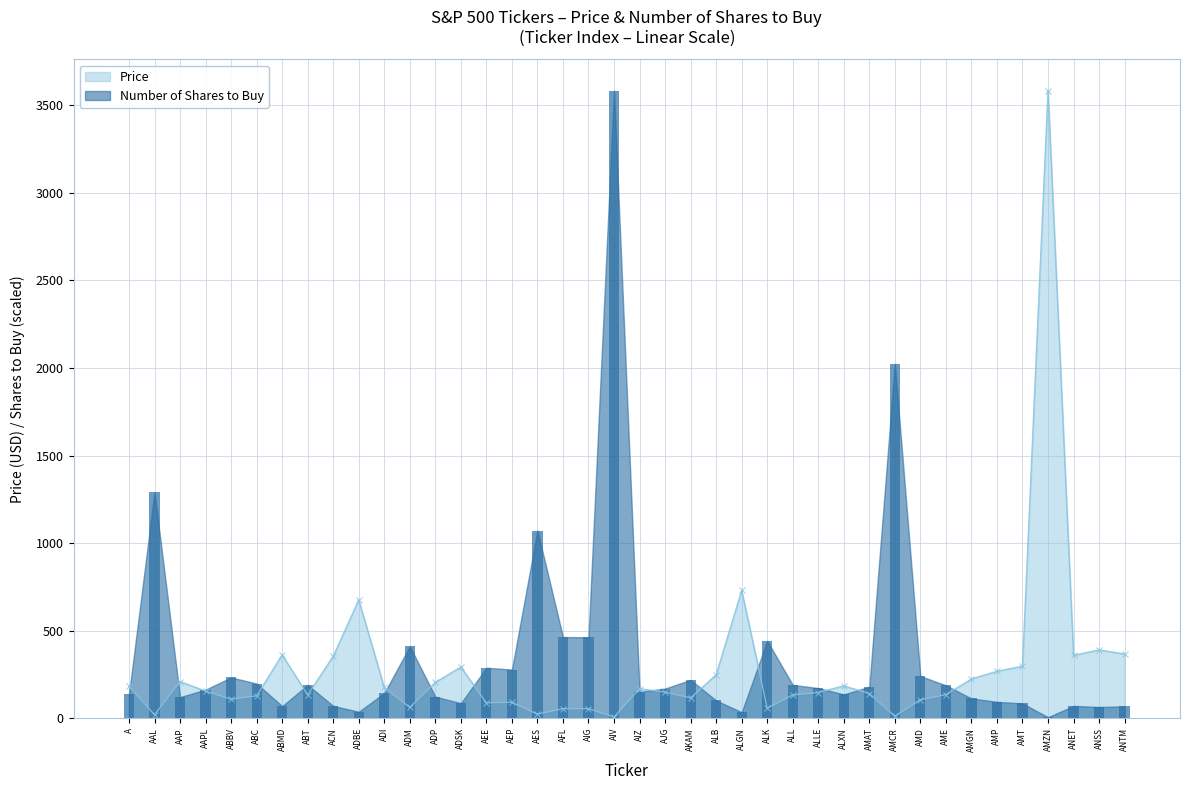

Reading left to right, extract all data points from this chart.

Price: A=184.4	AAL=19.8	AAP=209.8	AAPL=155.1	ABBV=109.0	ABC=128.2	ABMD=361.9	ABT=132.9	ACN=354.1	ADBE=675.7	ADI=175.9	ADM=62.0	ADP=204.7	ADSK=292.6	AEE=88.0	AEP=91.4	AES=23.8	AFL=54.9	AIG=55.1	AIV=7.1	AIZ=168.9	AJG=149.3	AKAM=116.3	ALB=248.1	ALGN=729.9	ALK=57.6	ALL=133.2	ALLE=146.9	ALXN=185.4	AMAT=140.6	AMCR=12.6	AMD=105.6	AME=135.2	AMGN=224.2	AMP=268.3	AMT=297.6	AMZN=3584.0	ANET=359.4	ANSS=390.2	ANTM=367.1
Number of Shares to Buy: A=137.9	AAL=1290.0	AAP=121.1	AAPL=163.7	ABBV=233.3	ABC=198.5	ABMD=69.6	ABT=190.7	ACN=70.9	ADBE=37.4	ADI=144.3	ADM=411.1	ADP=123.7	ADSK=86.3	AEE=288.7	AEP=278.4	AES=1072.2	AFL=463.9	AIG=462.7	AIV=3584.0	AIZ=150.8	AJG=170.1	AKAM=219.1	ALB=101.8	ALGN=34.8	ALK=442.0	ALL=190.7	ALLE=172.7	ALXN=136.6	AMAT=180.4	AMCR=2024.6	AMD=241.0	AME=188.2	AMGN=113.4	AMP=94.1	AMT=85.1	AMZN=6.4	ANET=70.9	ANSS=64.4	ANTM=68.3